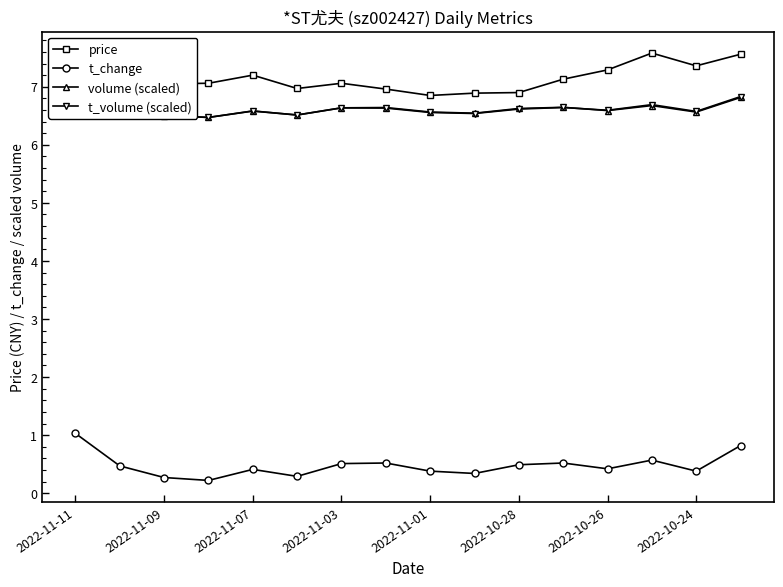

True or false: volume (scaled) has more than 2 interior local peaks.

True